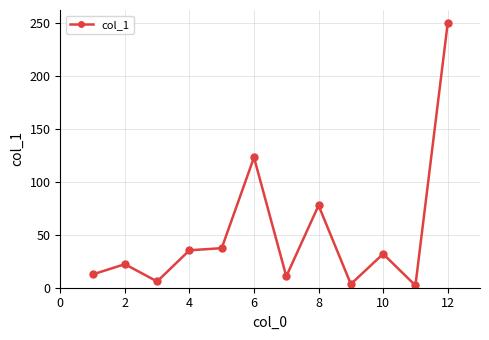

What is the difference between the maximum and minimum values?

247.4